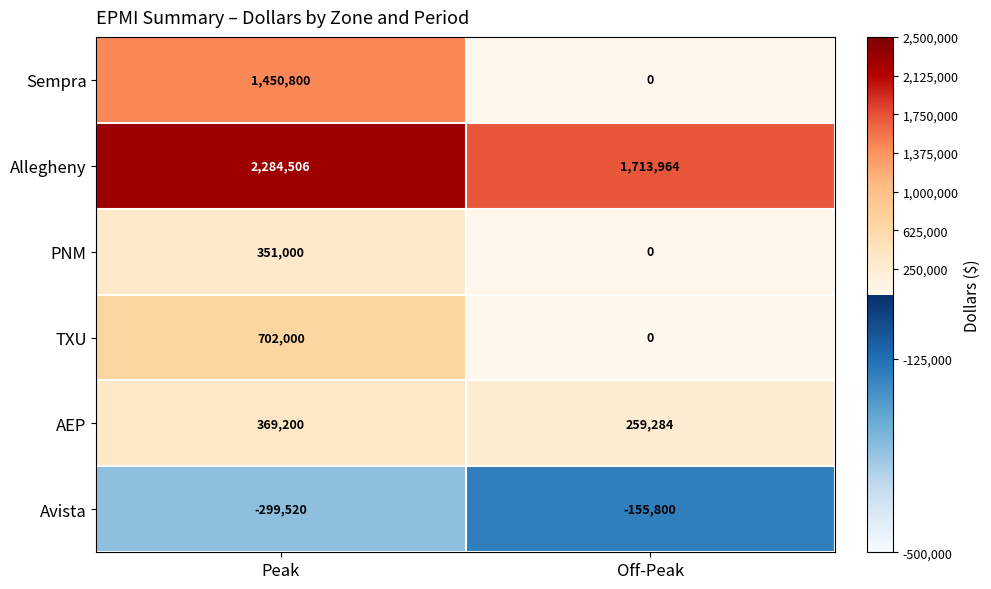

At Peak, list the series in order from smallest to largest.

Avista, PNM, AEP, TXU, Sempra, Allegheny